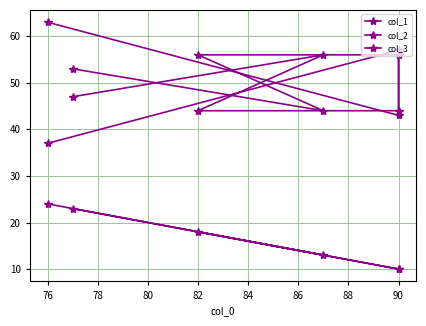

Reading left to right, extract all data points from this chart.

col_1: 24	10	10	18	13	23
col_2: 63	43	56	56	44	53
col_3: 37	57	44	44	56	47